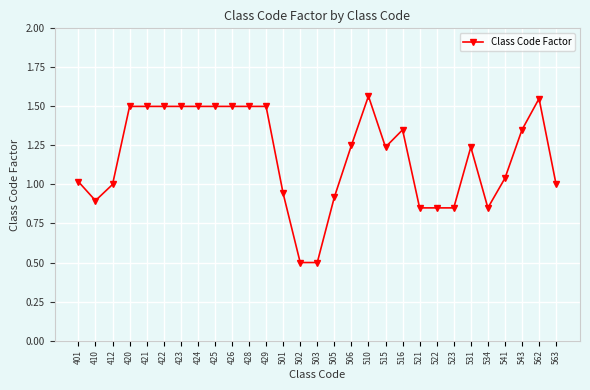

What is the difference between the maximum and minimum values?

1.1